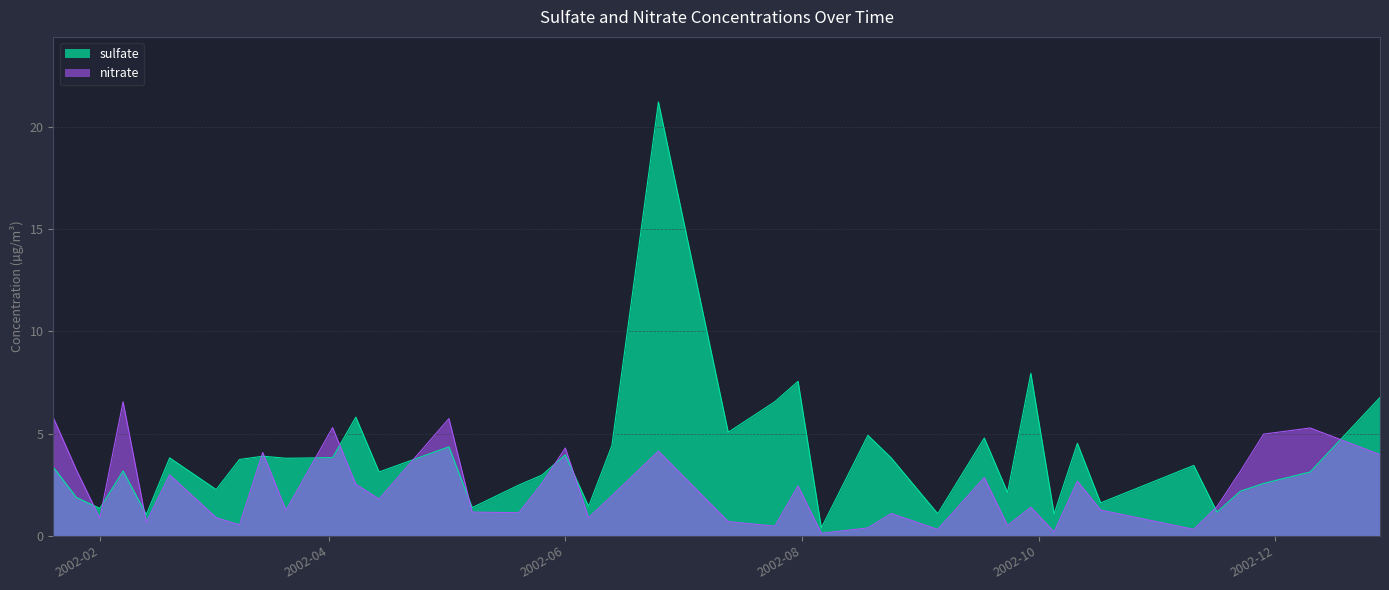

List the series in order of their peak value, lowest first.

nitrate, sulfate